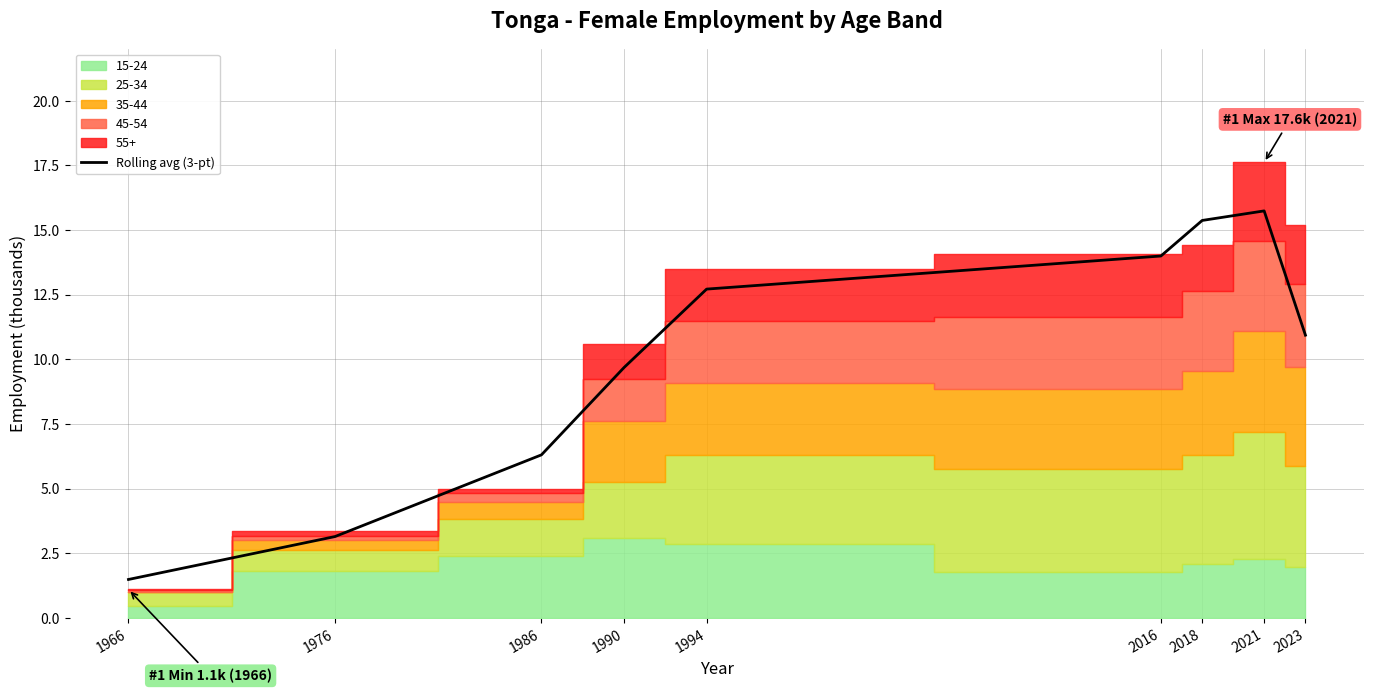

At which category does the chart reach its peak across all series?

2021